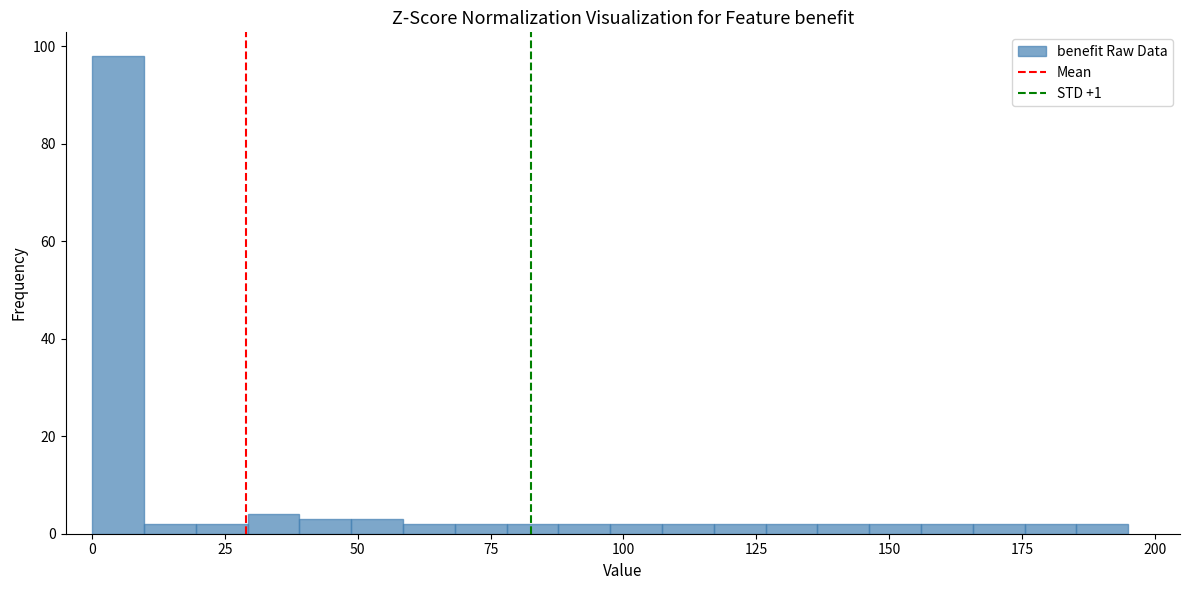

Read against the x-axis, roughly where is the centre of the tallest bar?

5